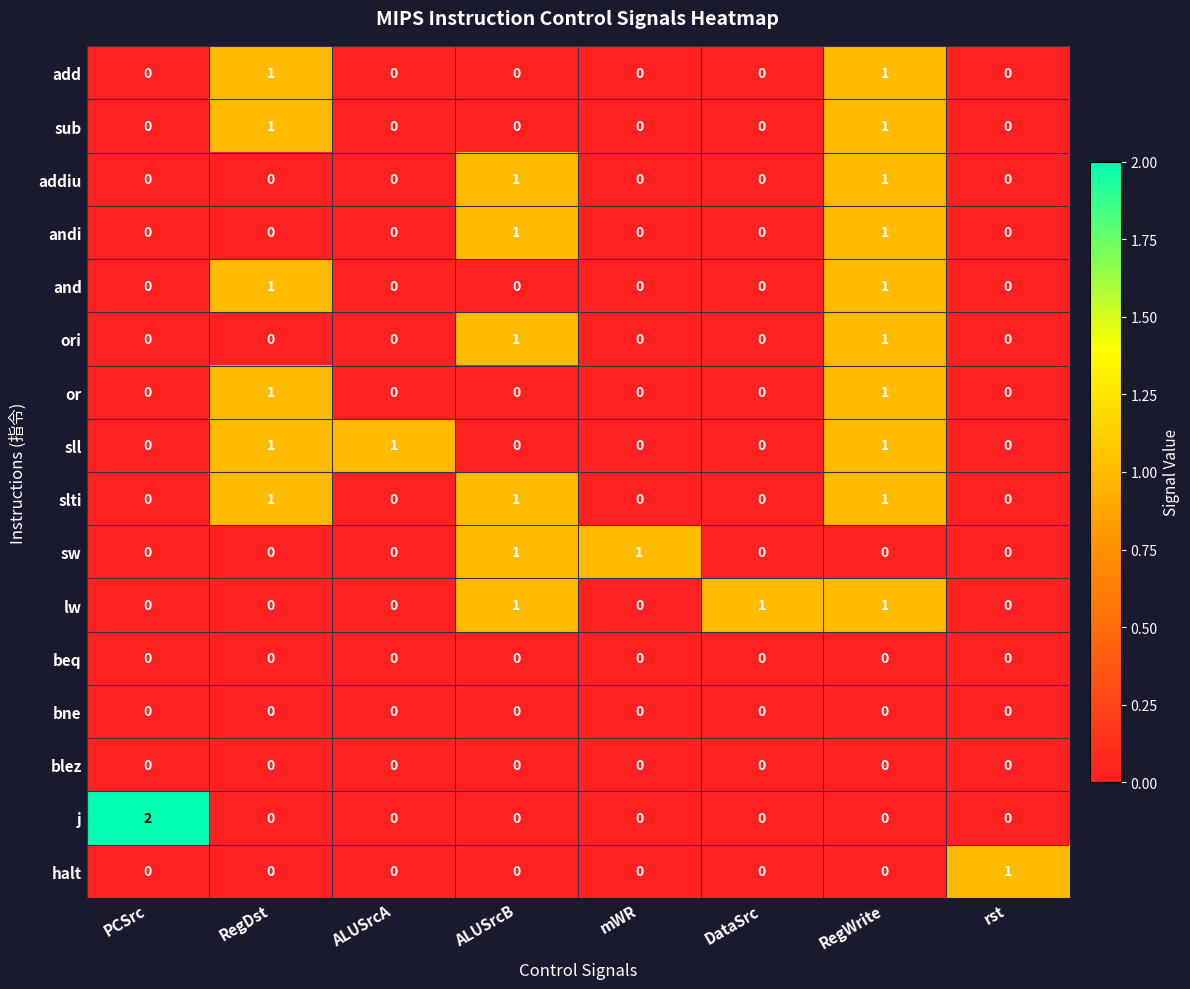

The value of j at RegDst is 1. True or false?

False